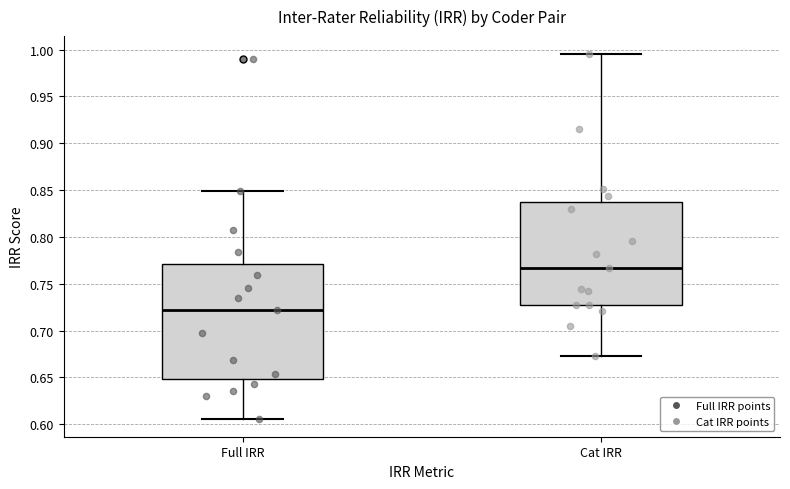

Reading left to right, read every box against the y-axis: the position of its median line, the range the box covers, and the ends of its whiskers. The values are not printed on the chart, so give them approximately, as read against the axis.

Full IRR: median 0.720, box 0.650 to 0.770, whiskers 0.605 to 0.850
Cat IRR: median 0.765, box 0.725 to 0.835, whiskers 0.675 to 0.995